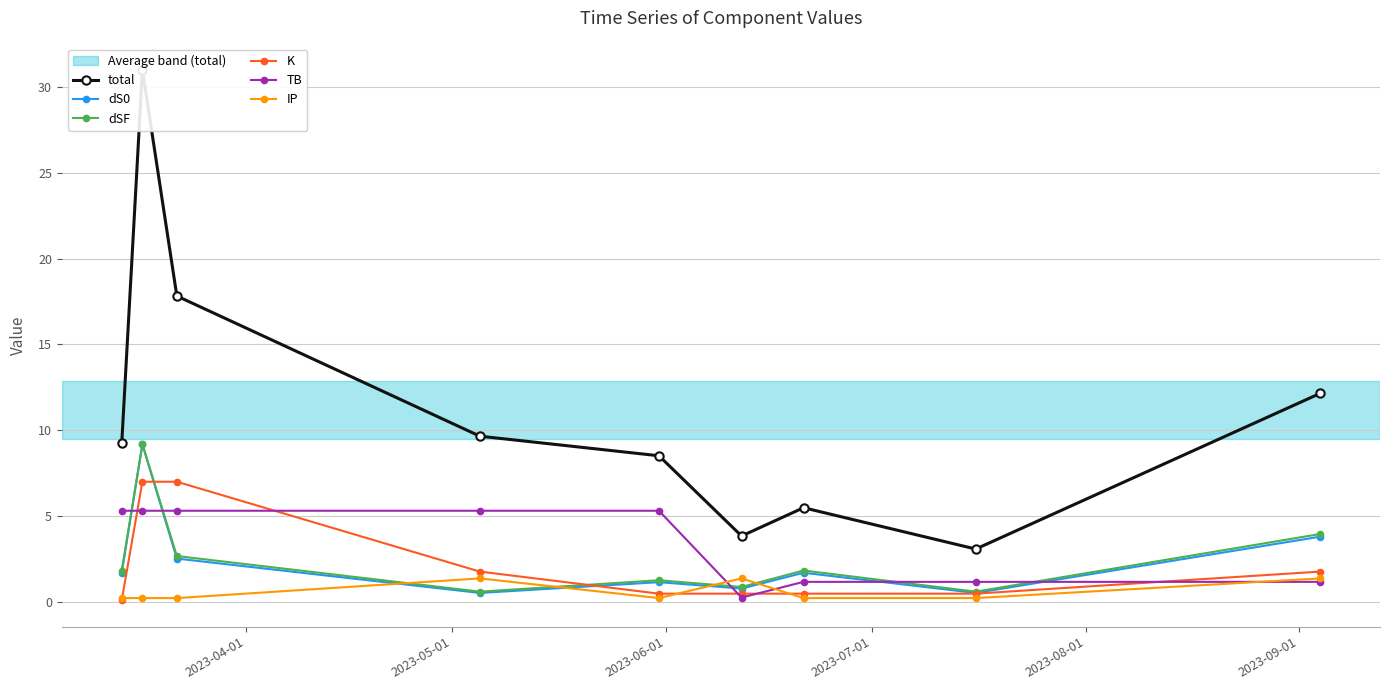

What is the value of the dS0 point at the 3rd from the left?

2.5